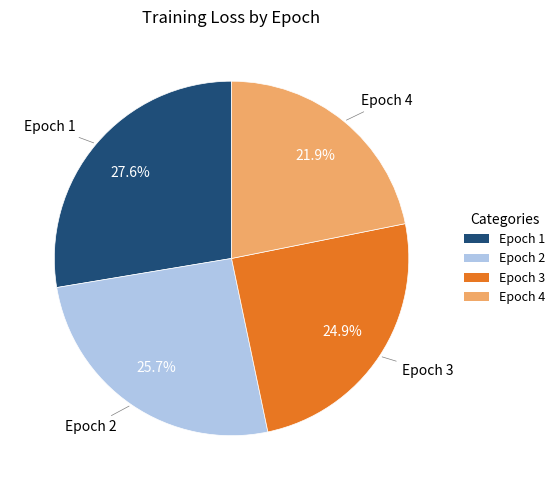

Which category has the smallest portion of the pie?

Epoch 4